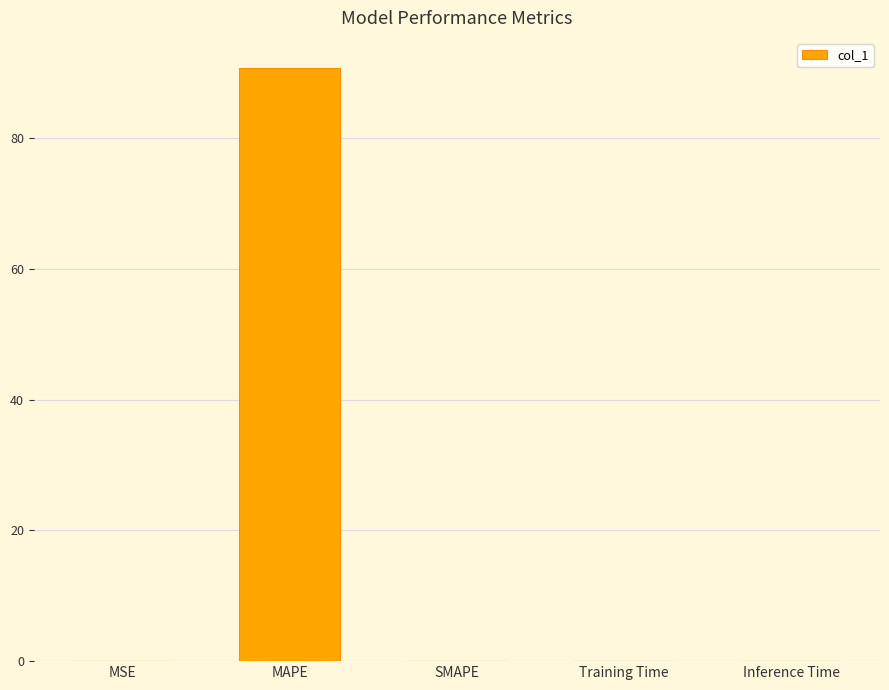

At which category does the chart reach its peak across all series?

MAPE